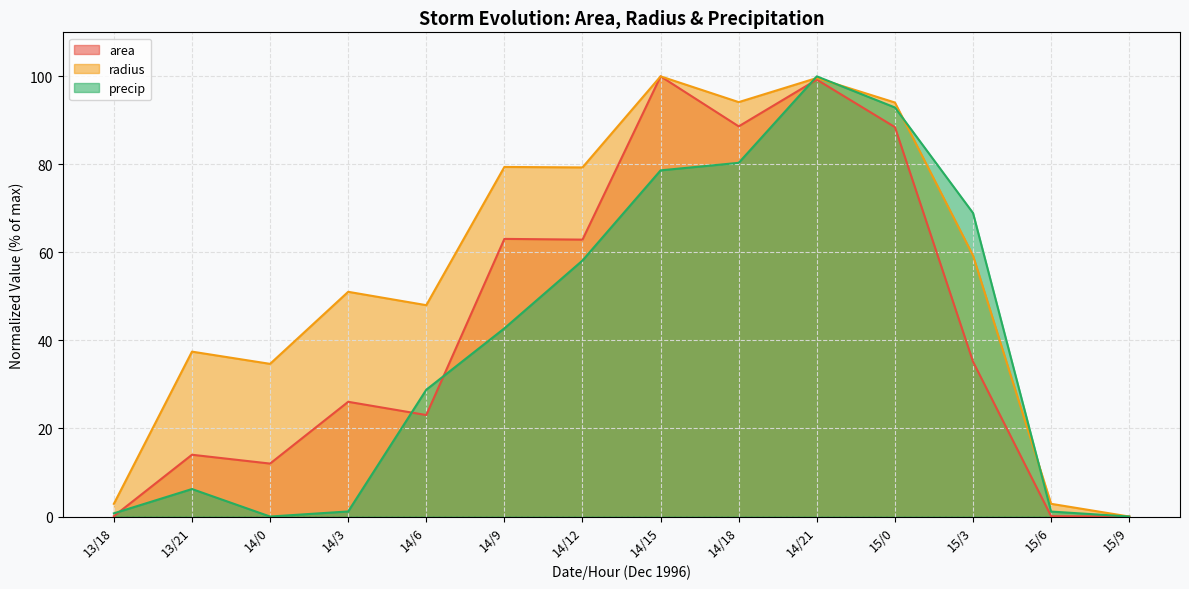

What is the sum of all area values?

612.9